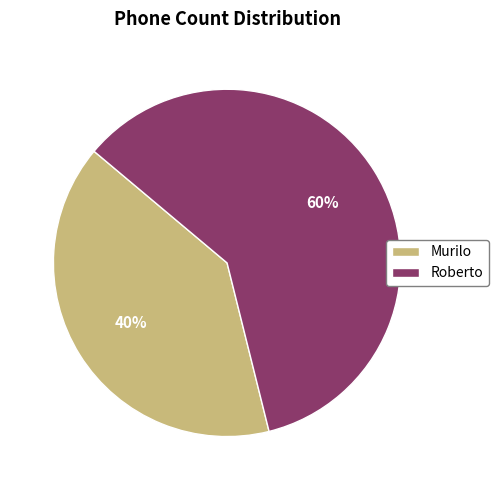

Approximately how many times larger is the value at Roberto compared to Murilo?

1.5